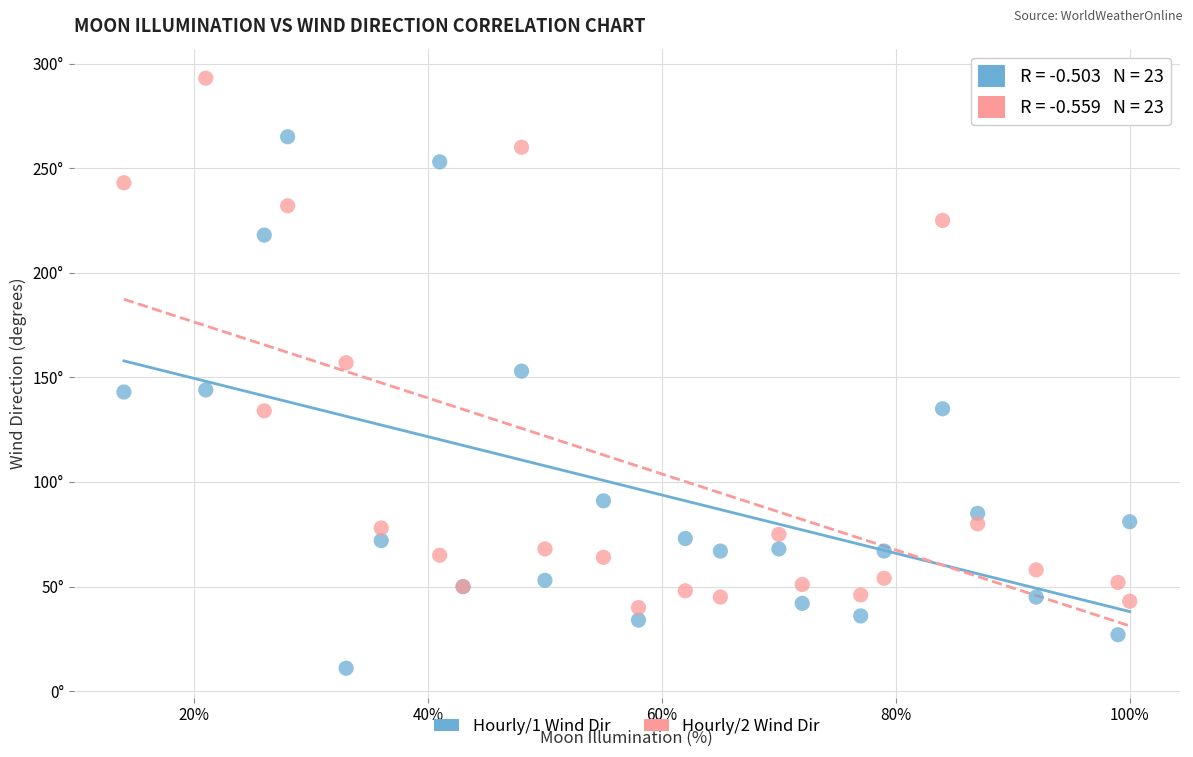

What are all the series names shown in the legend?

Hourly/1 Wind Dir, Hourly/2 Wind Dir